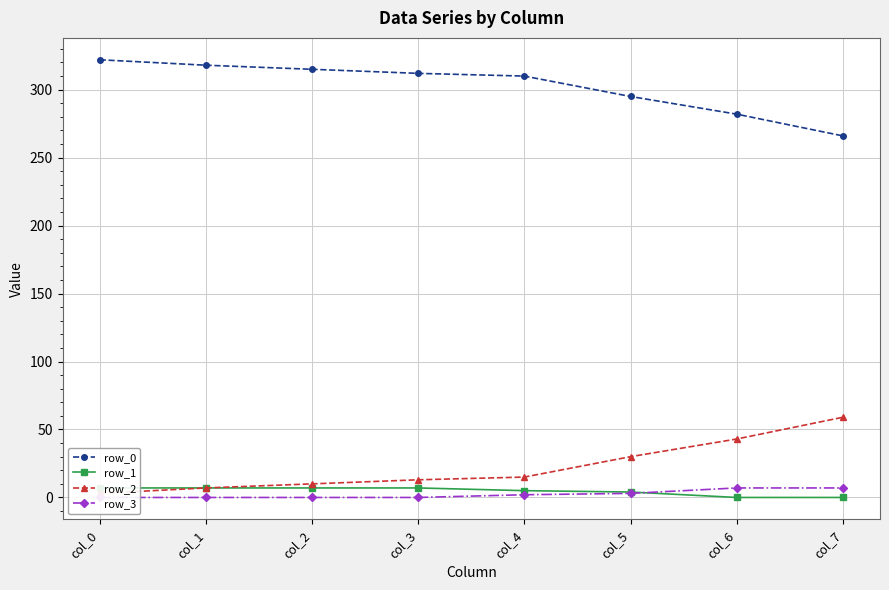

Which series has the widest spread of values?

row_0